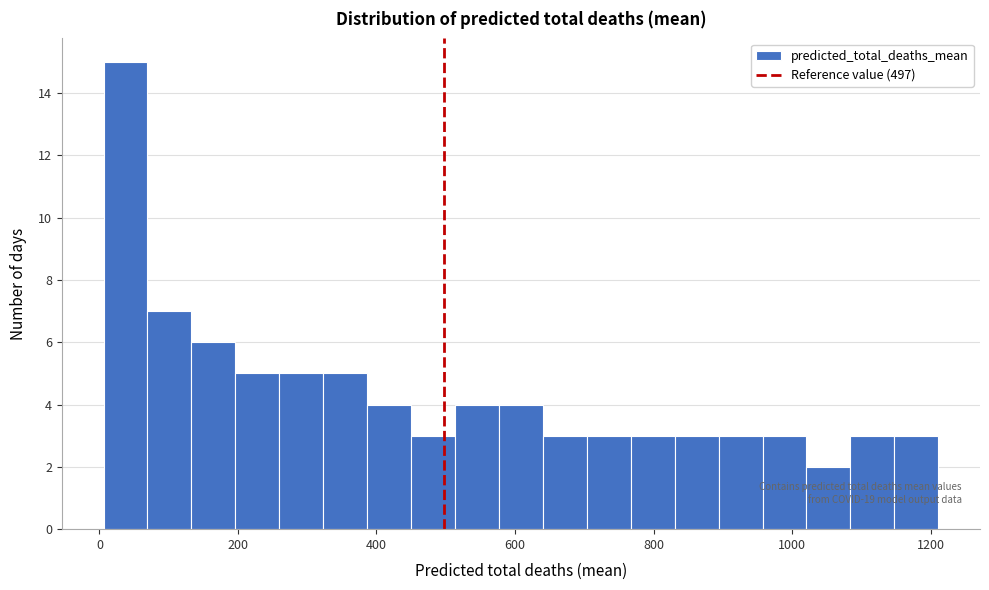

Around what value on the x-axis is the tallest bar? Give the approximate position of its centre, as read against the axis.

40